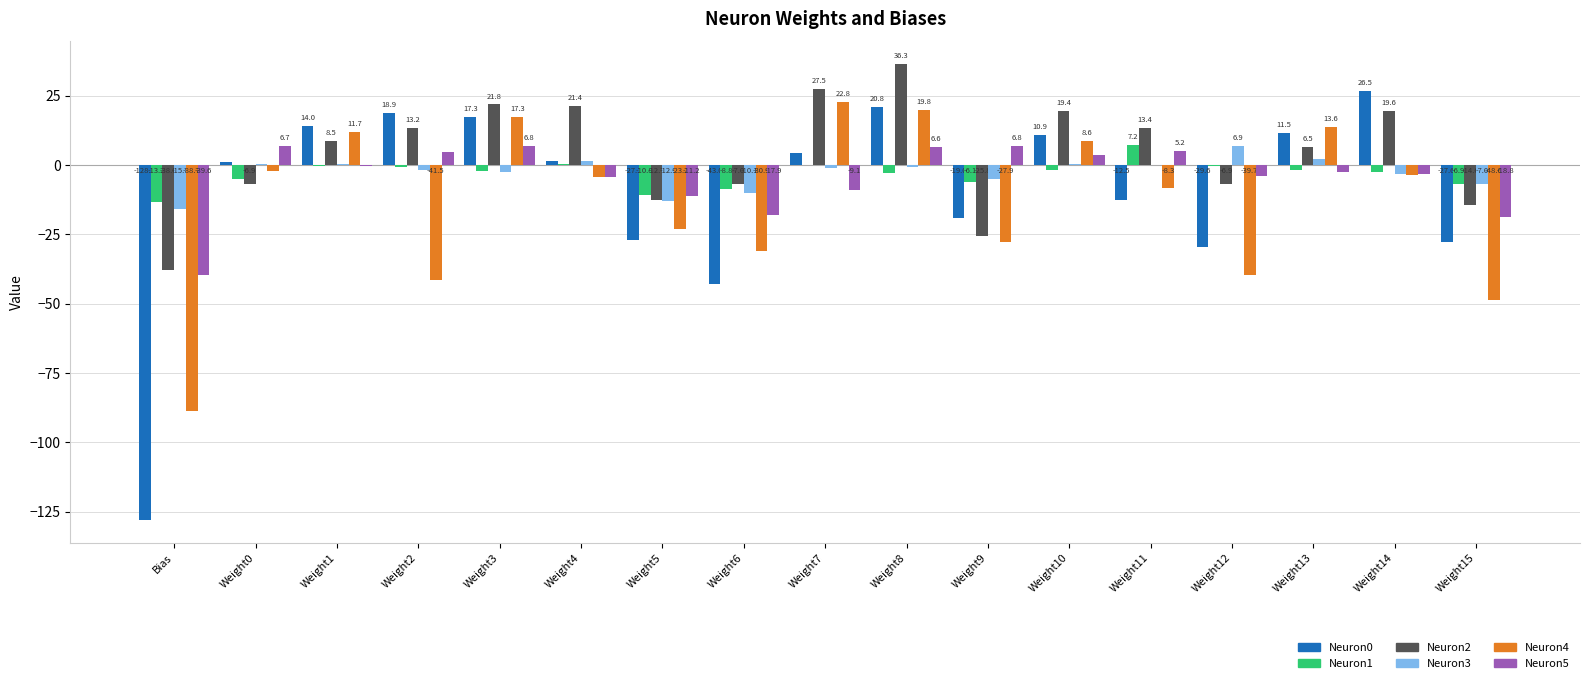

At which label is Neuron1 closest to -3?

Weight8